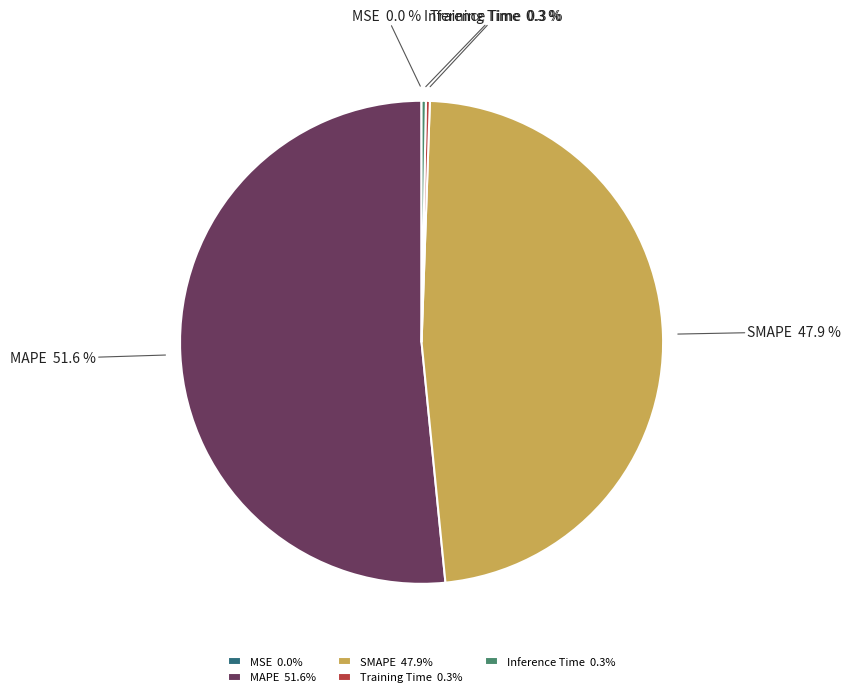

Which slice represents more than half of the pie?

MAPE